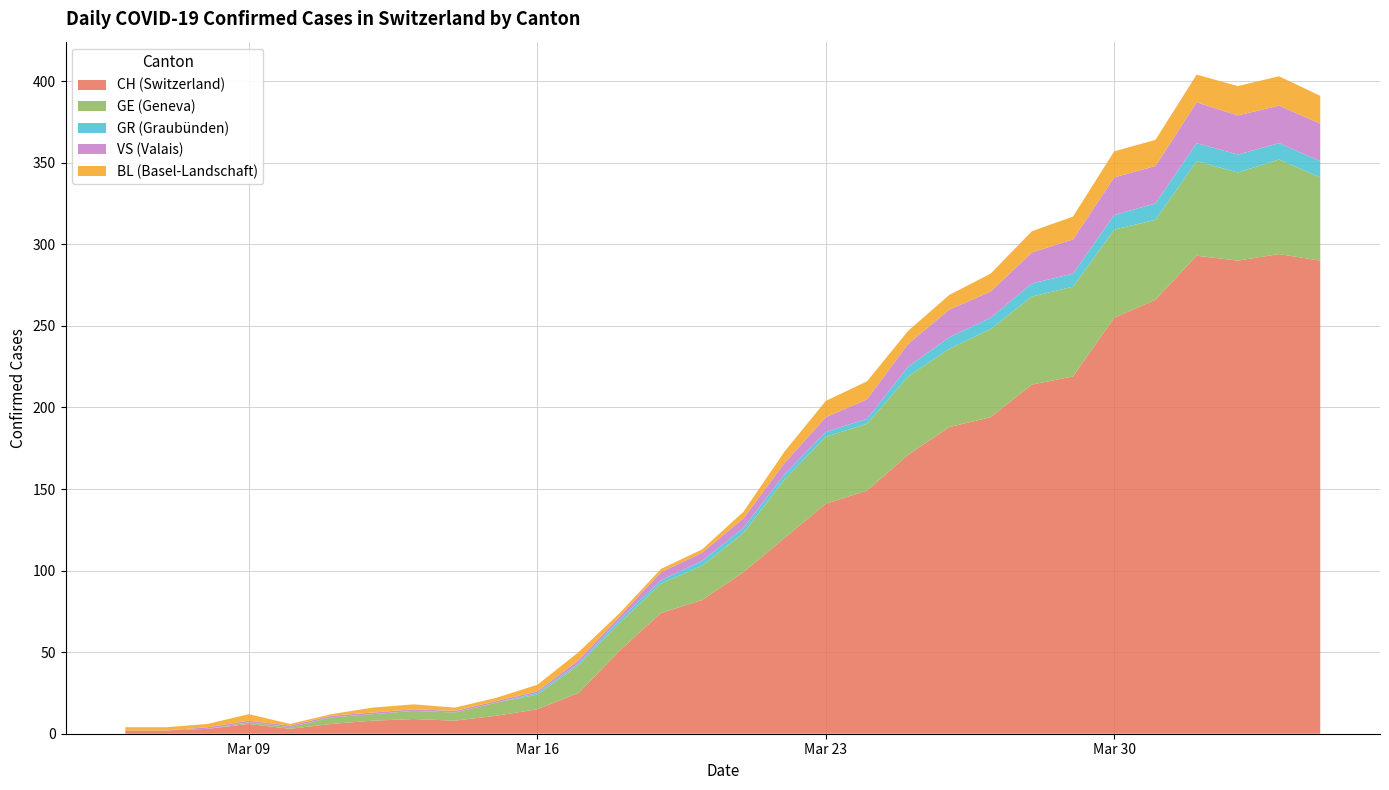

What is the maximum value for CH (Switzerland)?

294